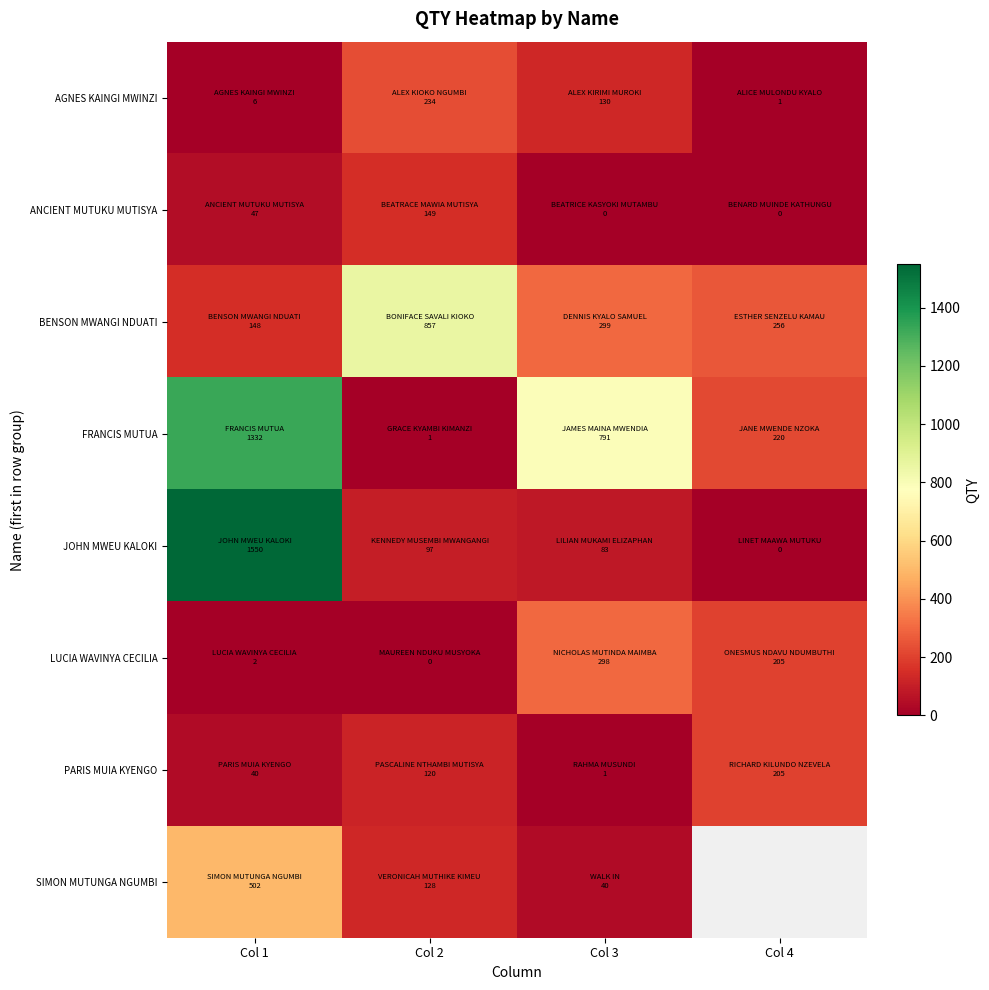

What is the difference between the maximum and minimum values in the JOHN MWEU KALOKI series?

1550.0